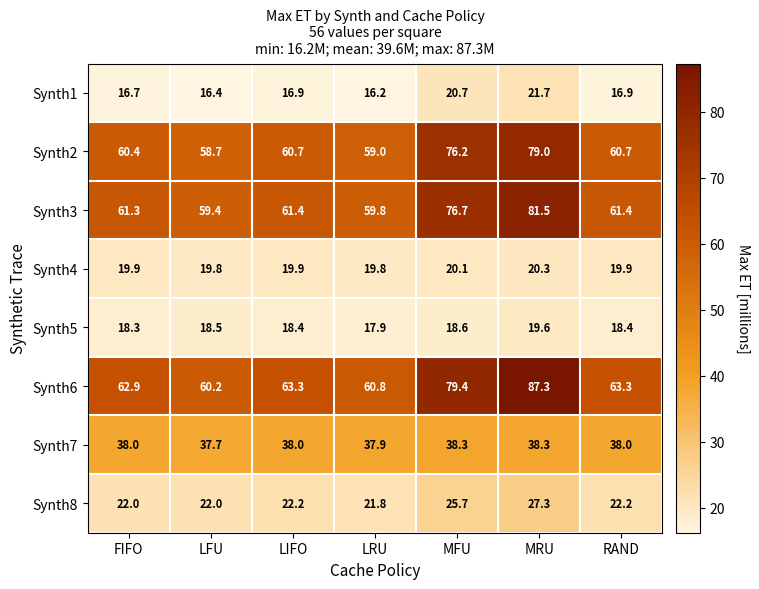

What is the sum of all Synth2 values?

454.7